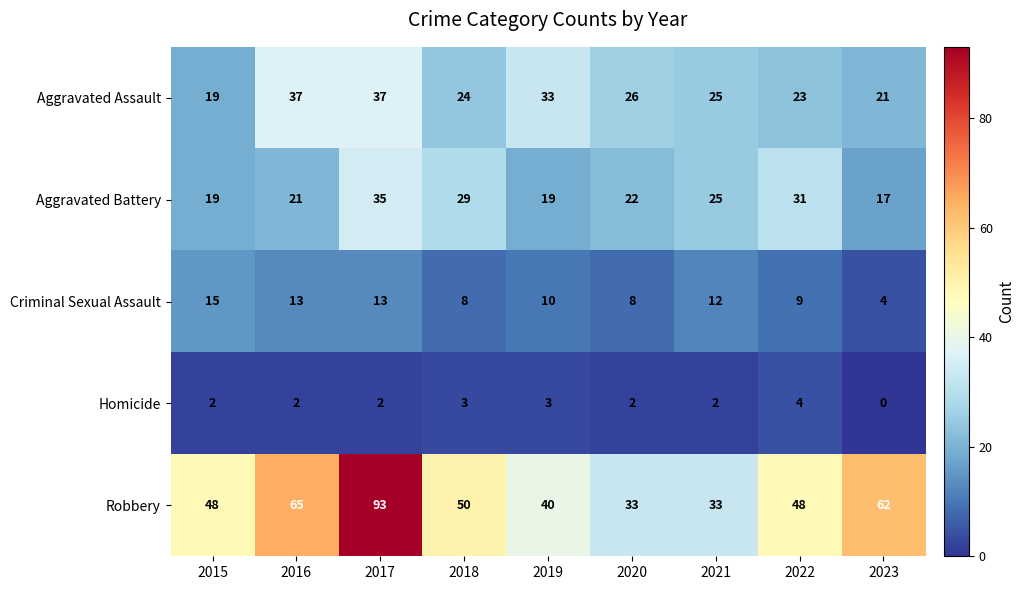

Which series has the largest total across all categories?

Robbery